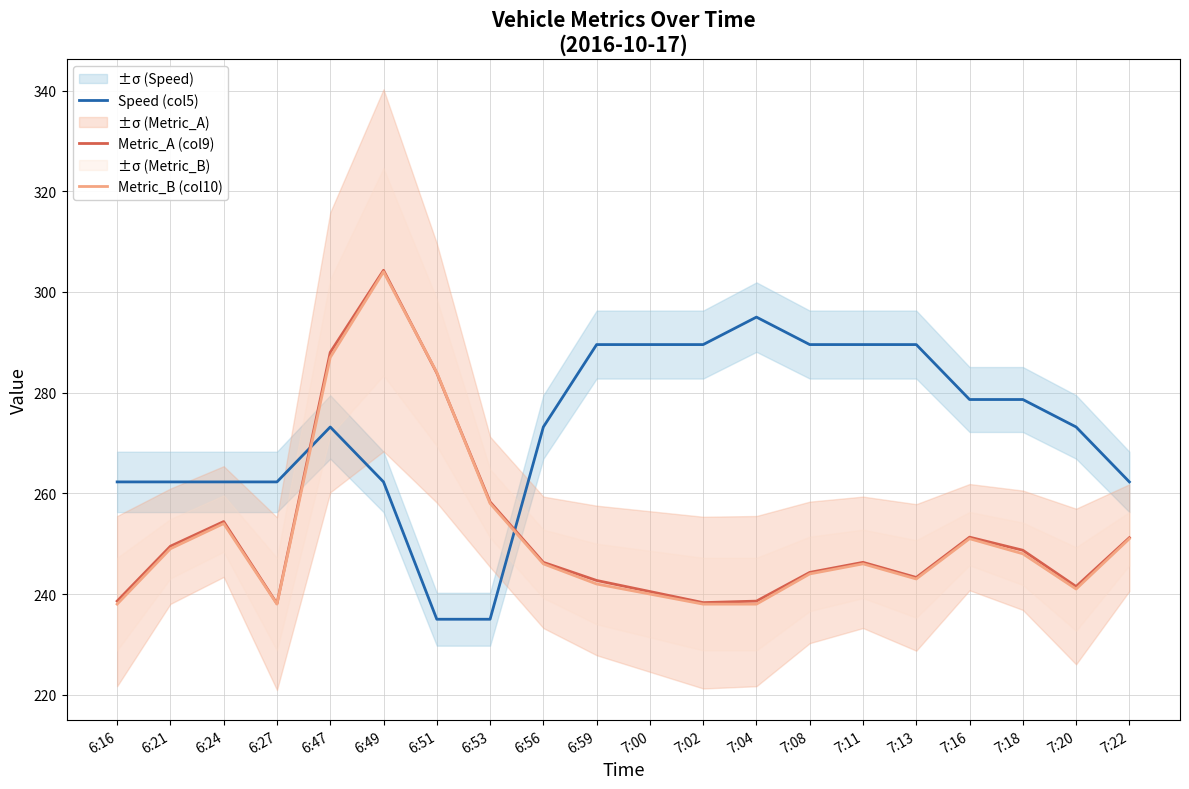

What position from the right is 7:02?

9